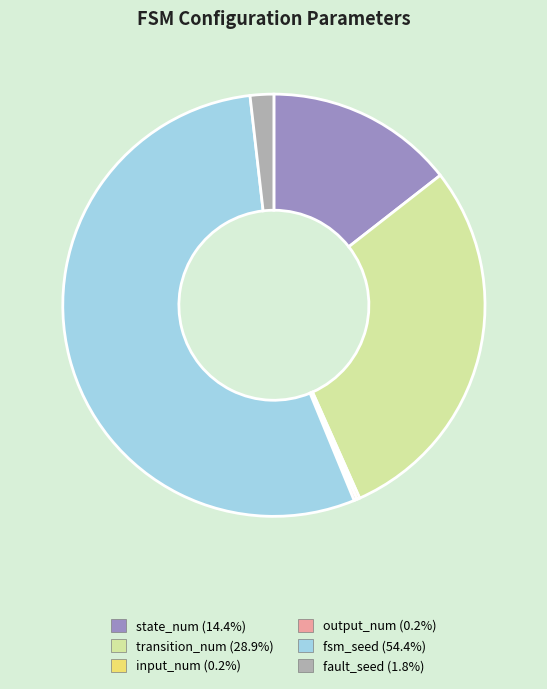

Is fsm_seed the majority of the pie?

Yes